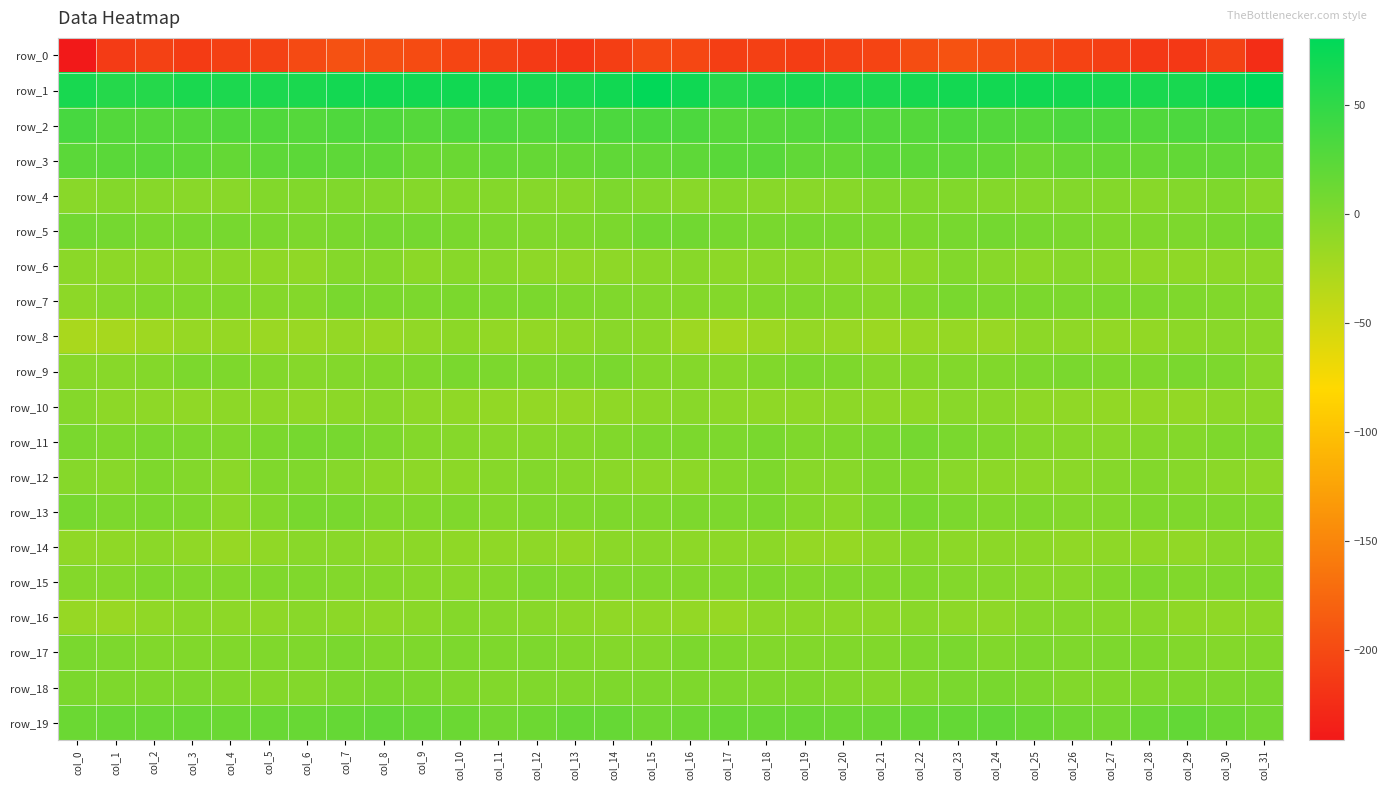

At which label does row_10 reach its minimum?

col_13